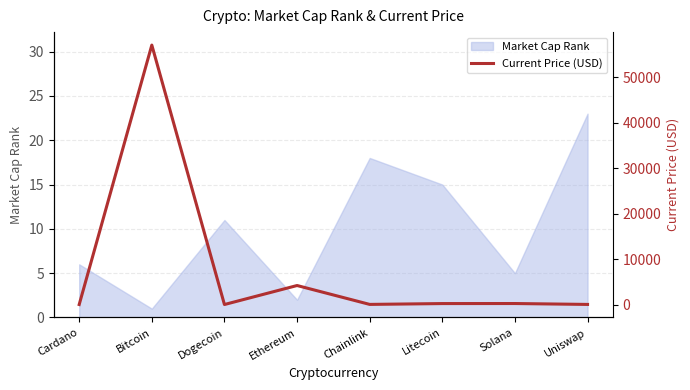

How many lines are shown in the chart?

1